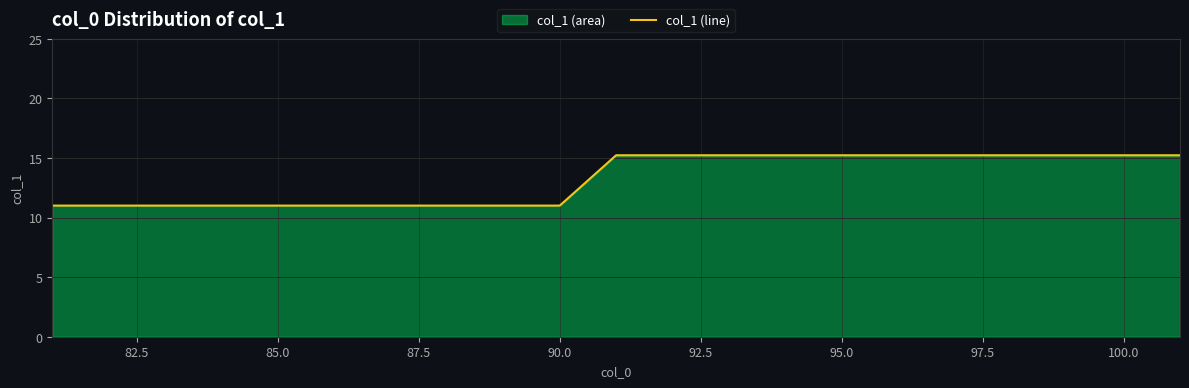

What is the minimum value shown in the chart?

11.0